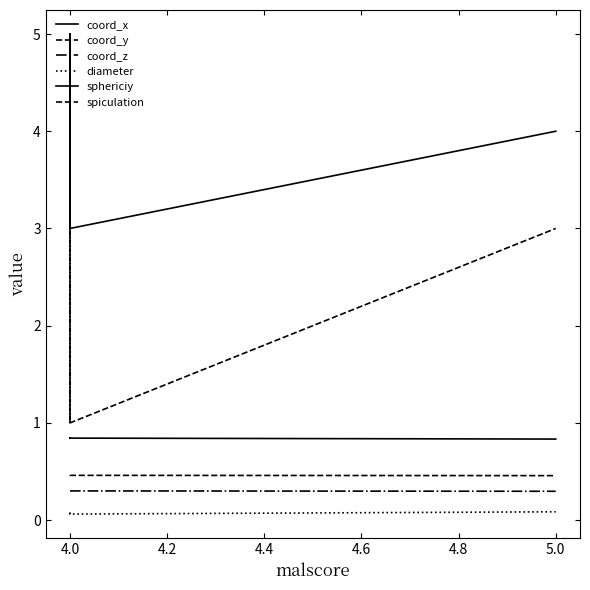

Is this an area chart (filled region under the line)?

No